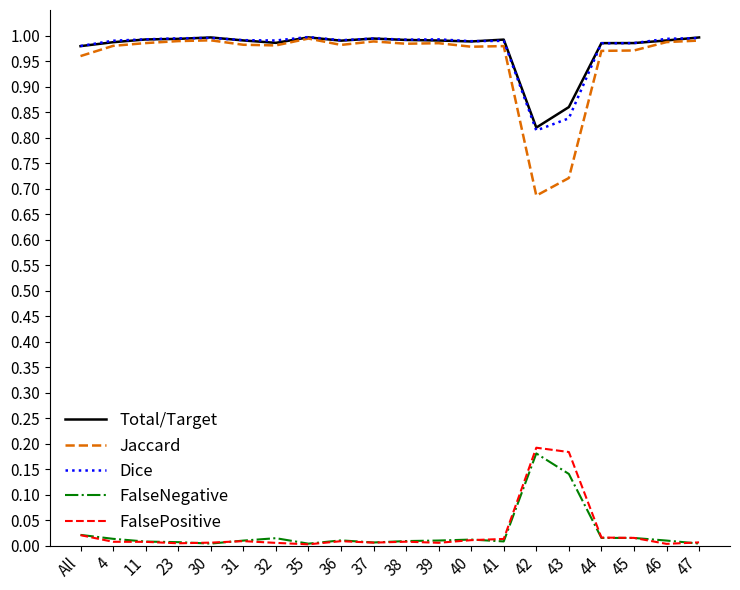

What position from the left is 32?

7